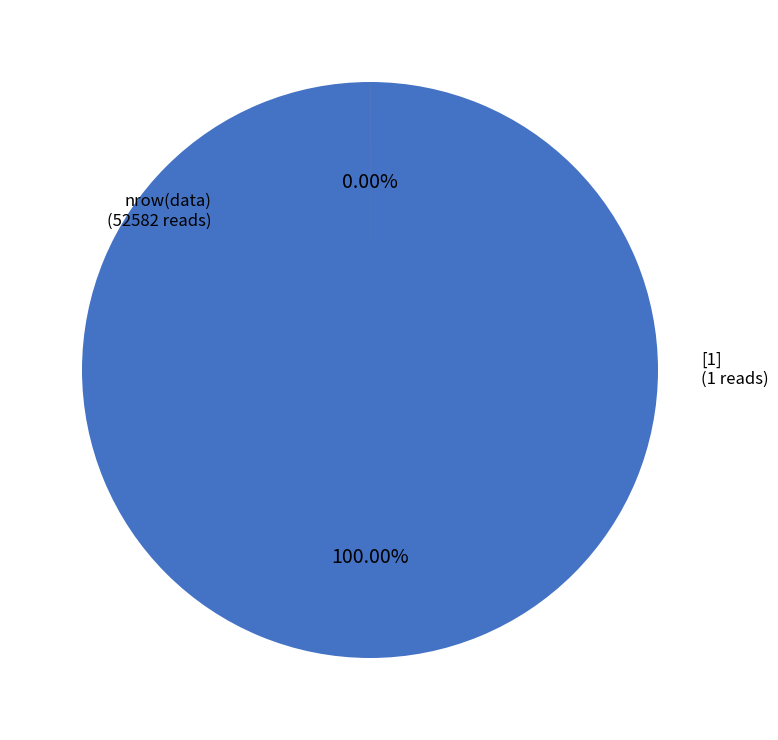

To the nearest percent, what portion does 52582 represent?

100%